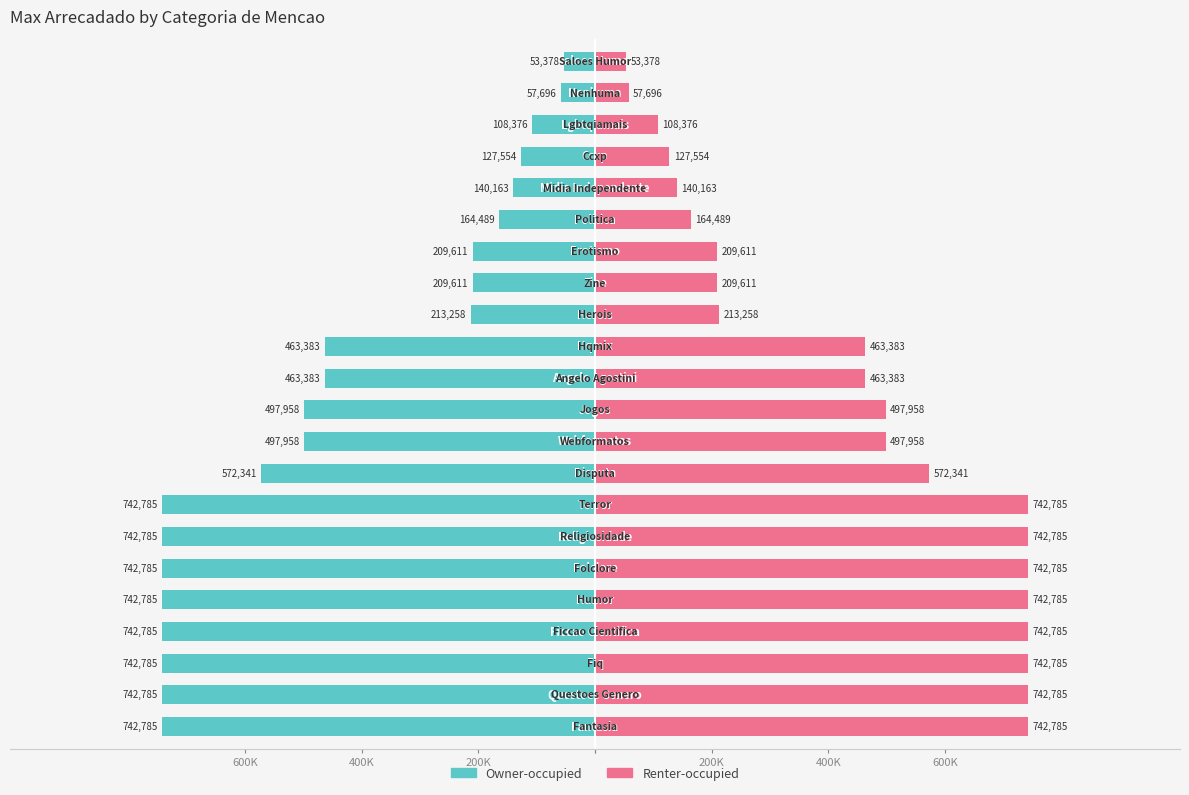

True or false: Renter-occupied has a value of 742785.0 at 400K.

True